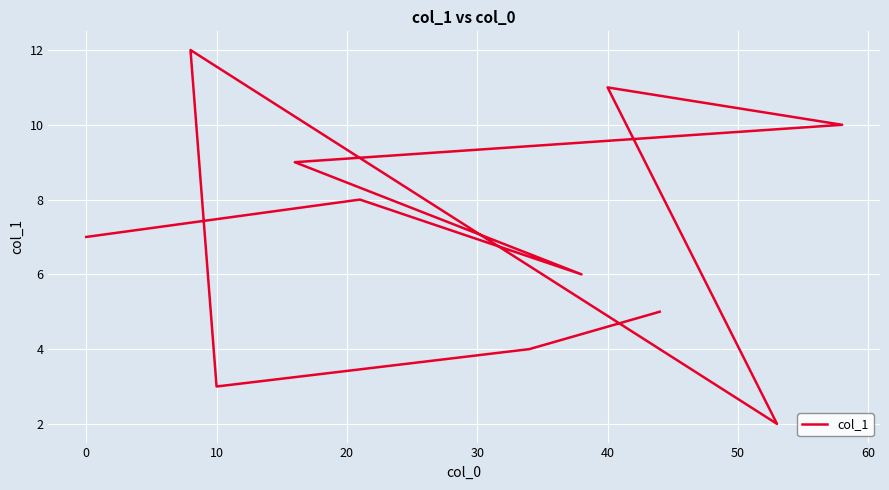

How many values are below 7?

5